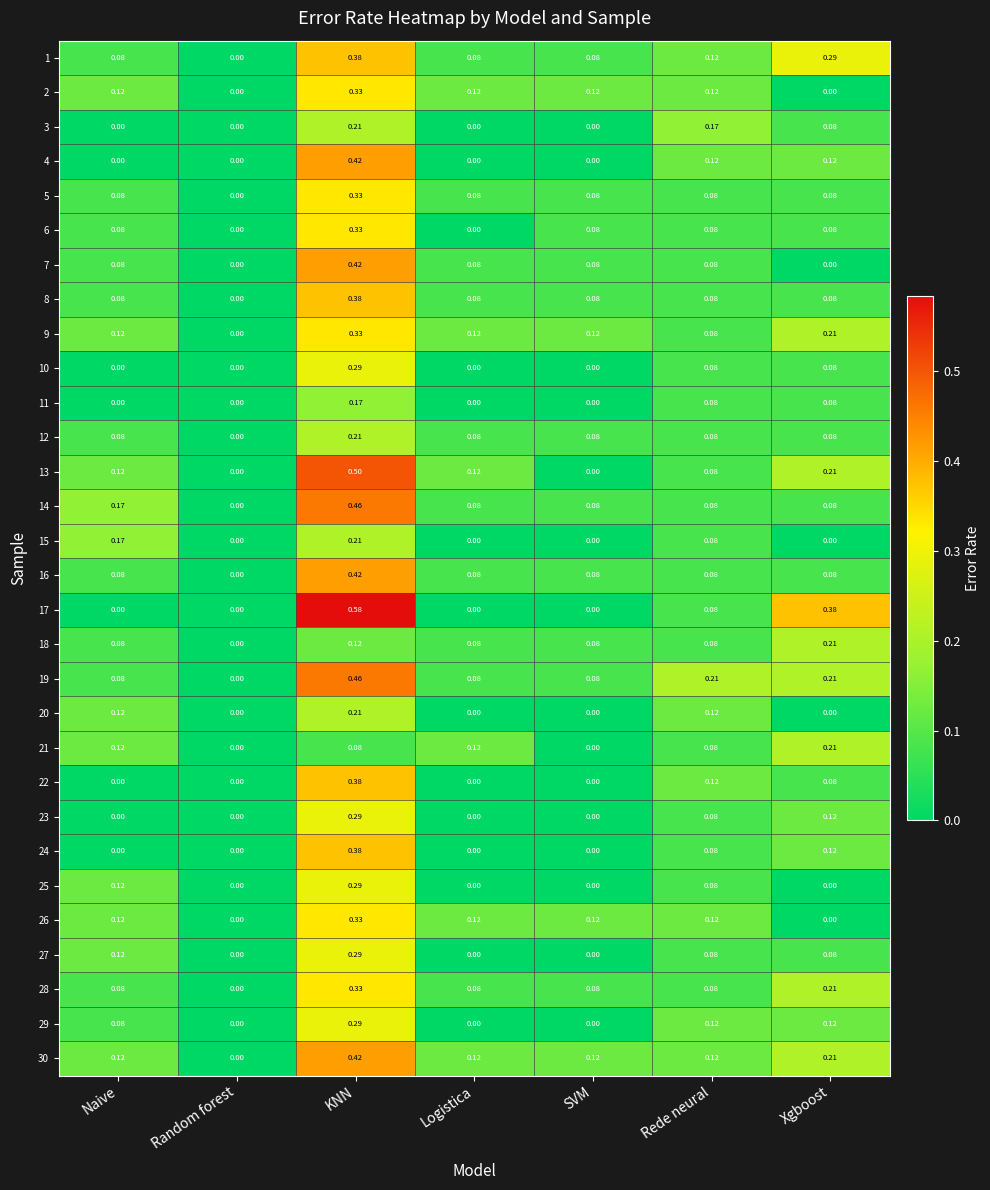

At which label does 8 reach its minimum?

Random forest